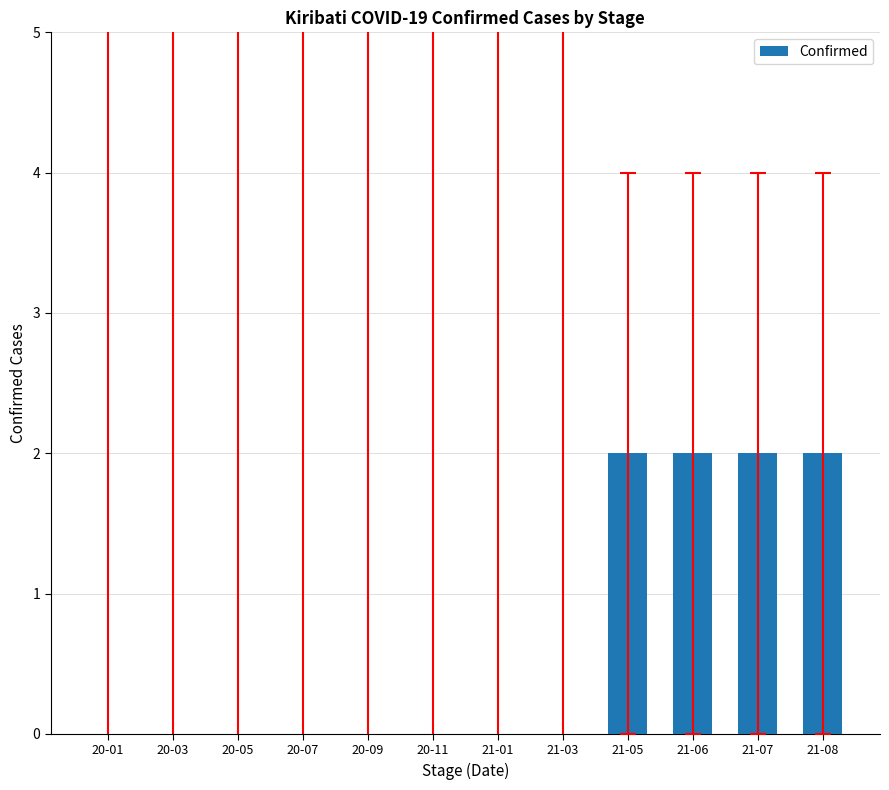

Does the chart contain stacked bars?

No